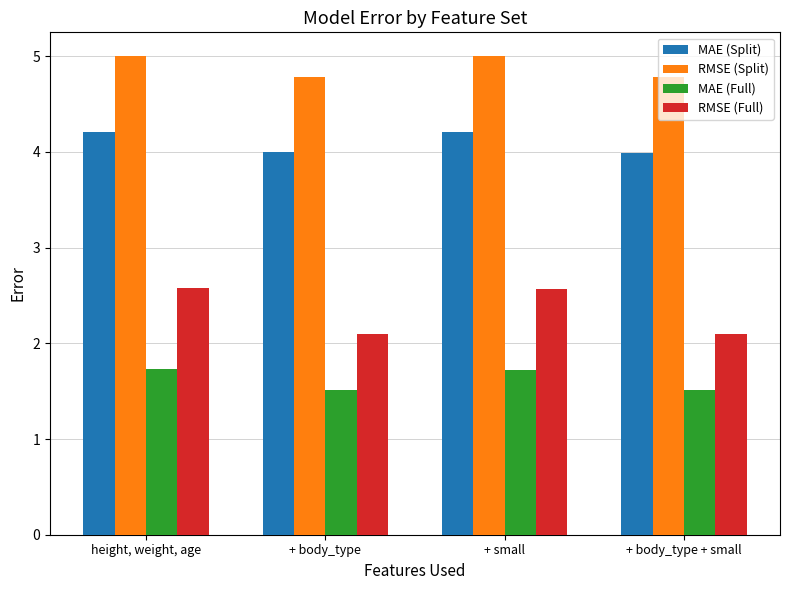

Does the chart contain any negative values?

No